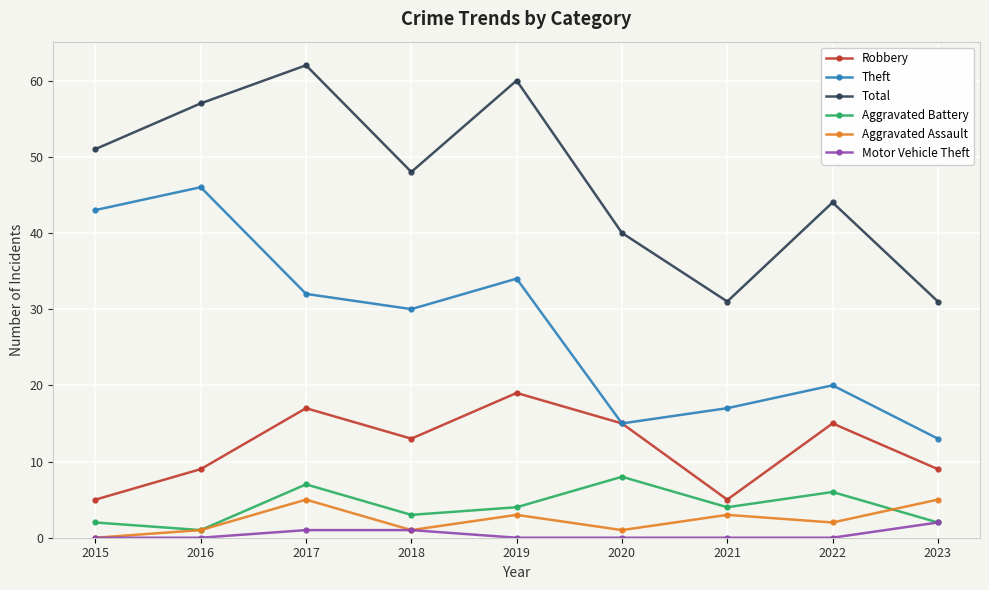

What is the value of the Theft point at the 9th from the left?

13